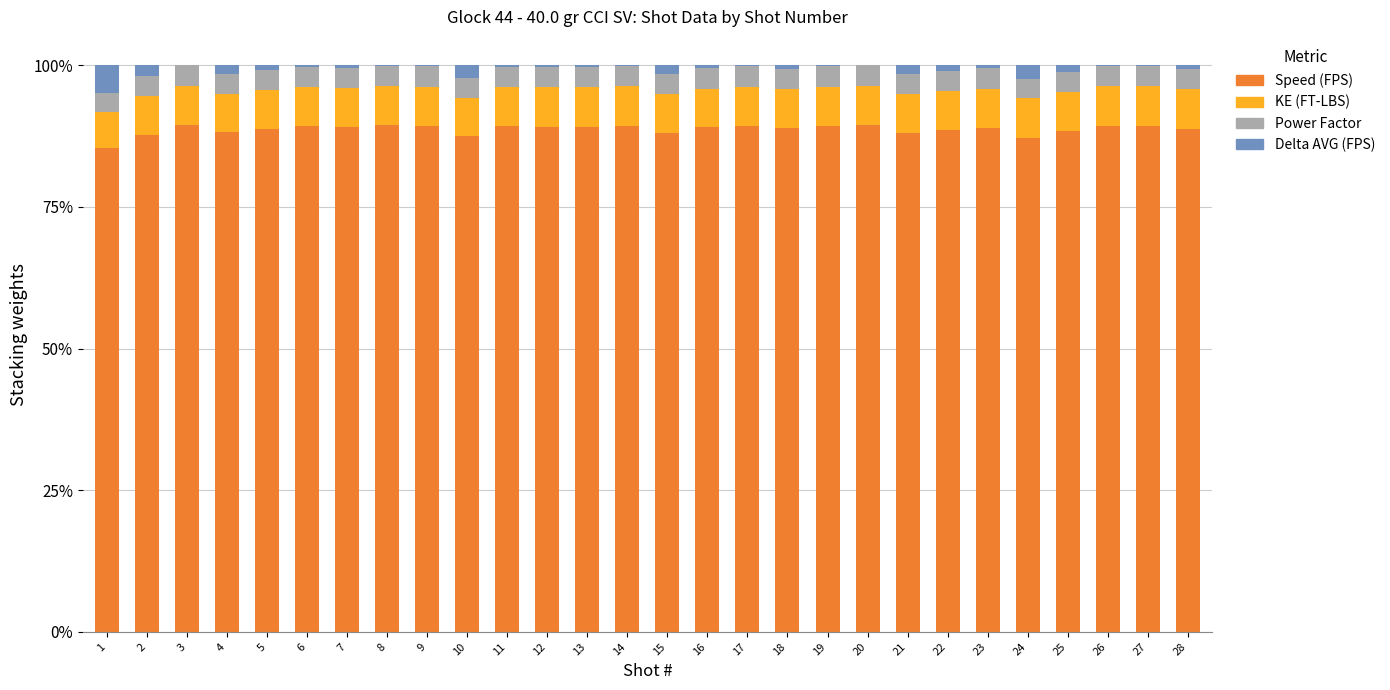

The value of Speed (FPS) at 23 is 88.9. True or false?

True